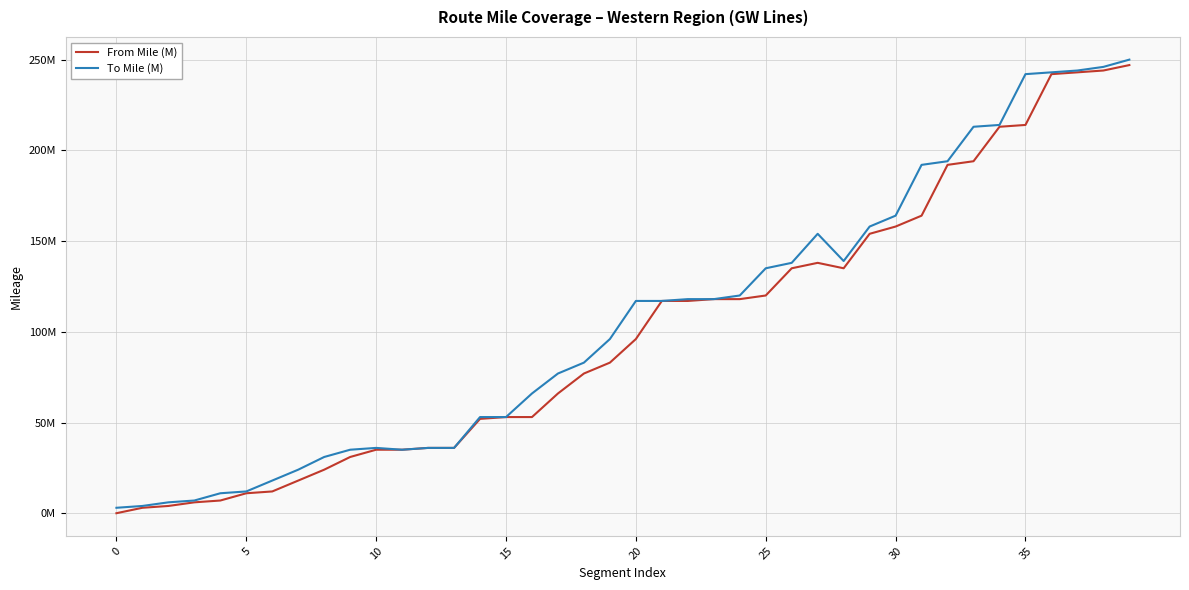

Does the chart have visible grid lines?

Yes